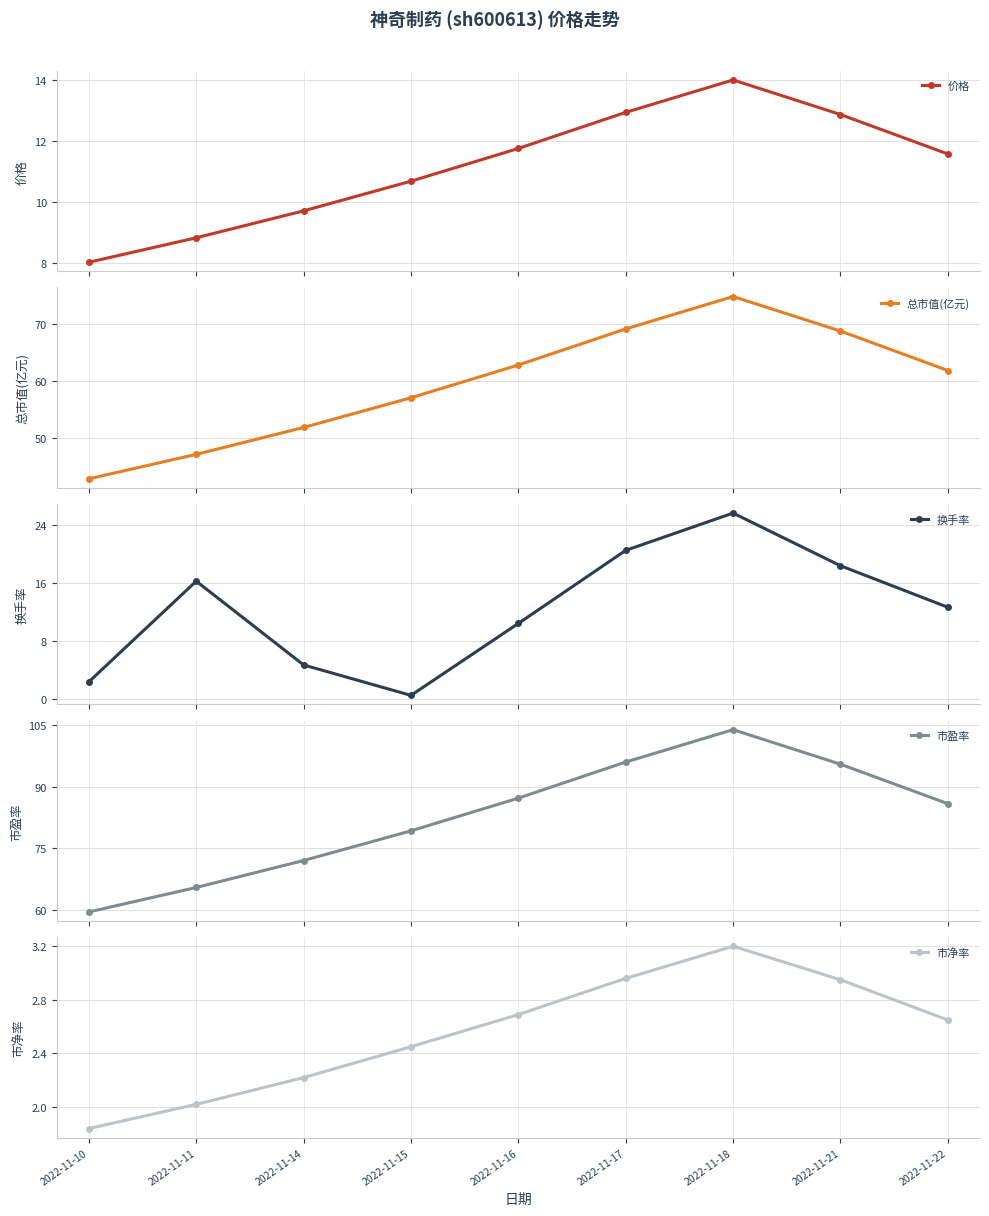

At which label is 换手率 closest to 13?

2022-11-22